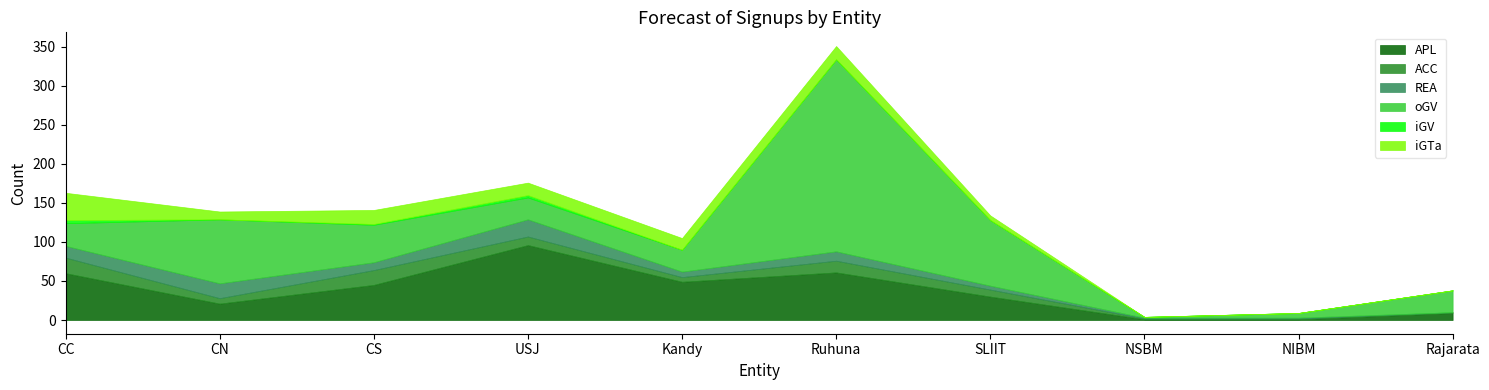

Is it true that iGTa equals 7 at CS?

False